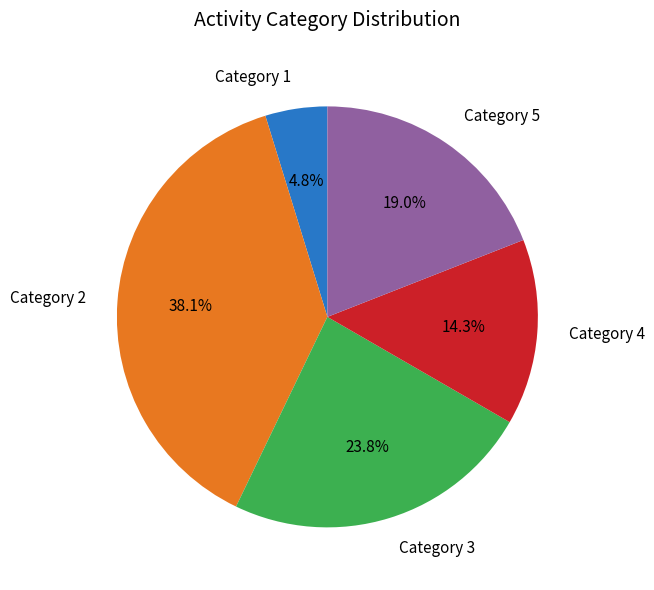

Count the number of slices in the pie.

5